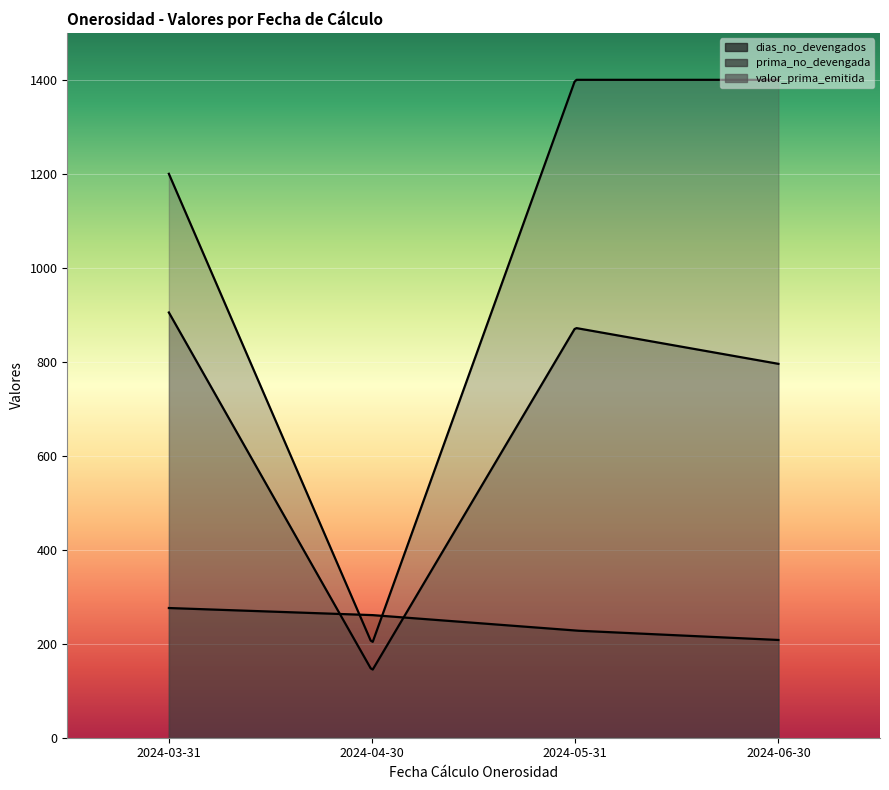

What is the average value of the valor_prima_emitida series?

1050.0